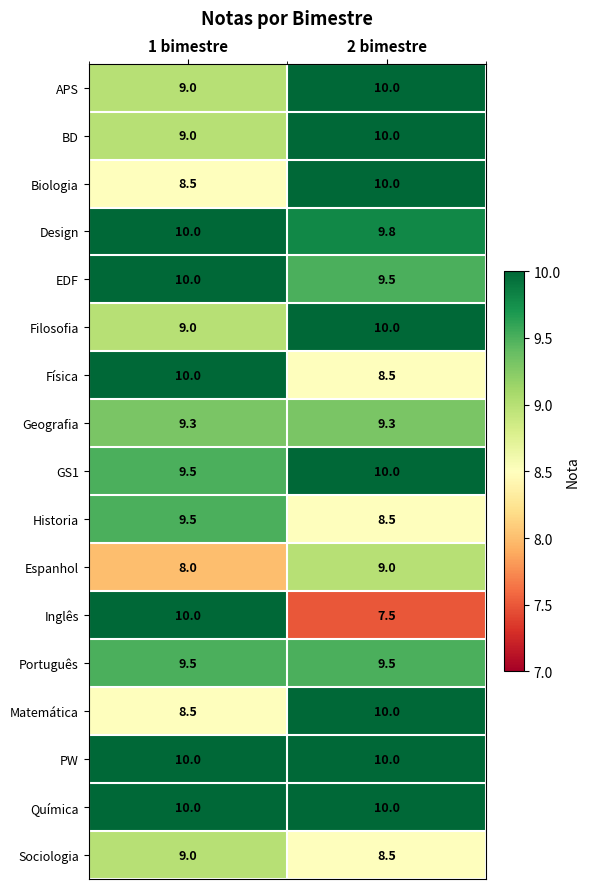

Which category has the lowest value across all series?

2 bimestre